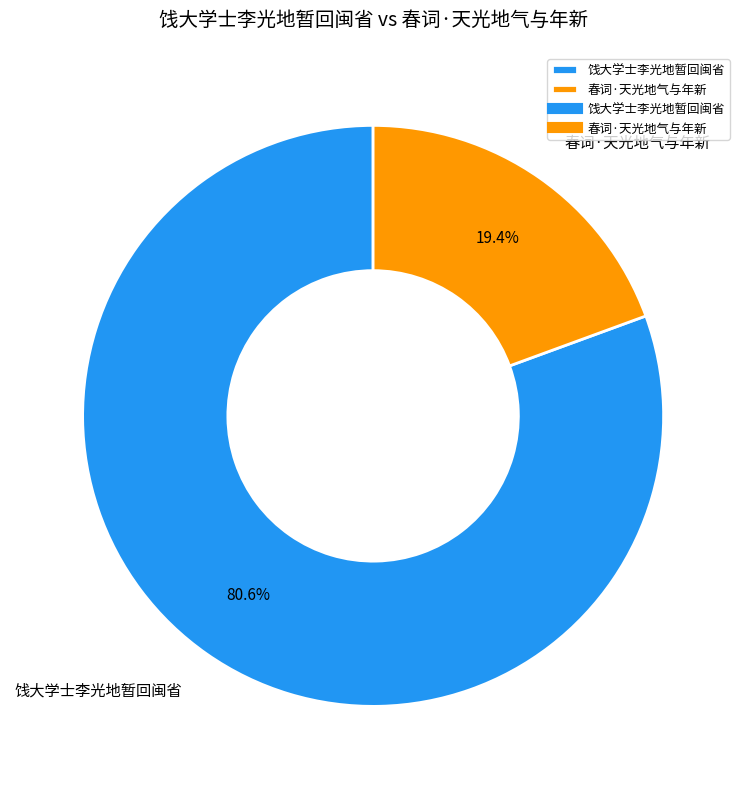

The 春词·天光地气与年新 slice represents 30% of the pie. True or false?

False